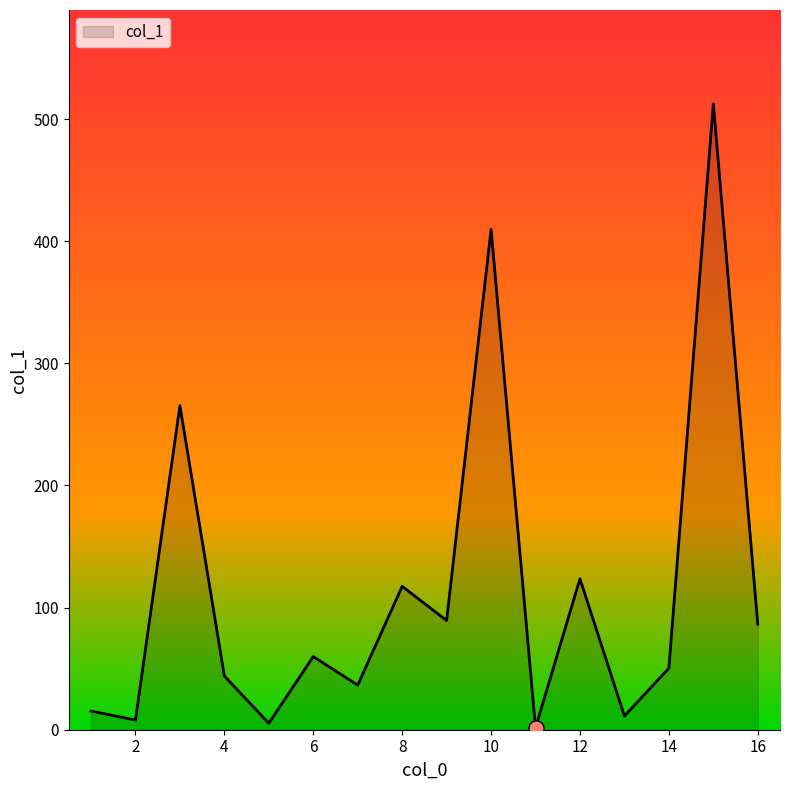

What is the maximum value shown in the chart?

512.5